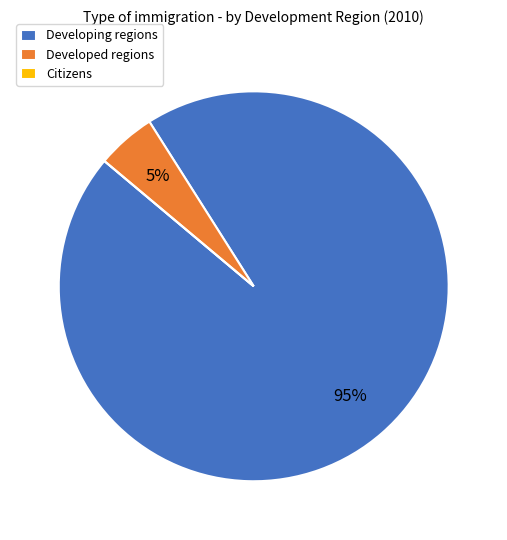

To the nearest percent, what portion does Developing regions represent?

95%